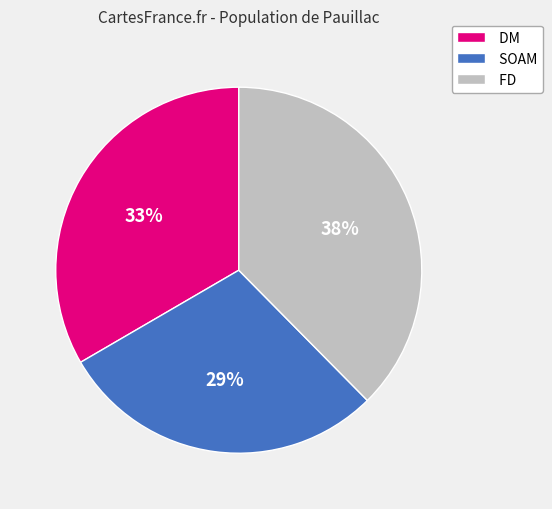

Combined, do DM and FD account for over 50%?

Yes